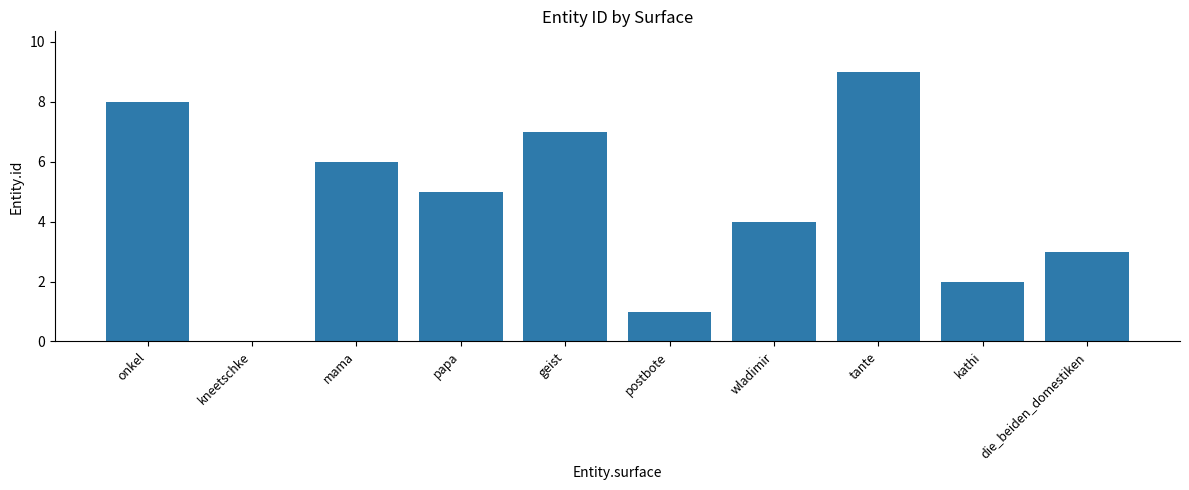

What is the change in value from geist to kathi?

-5